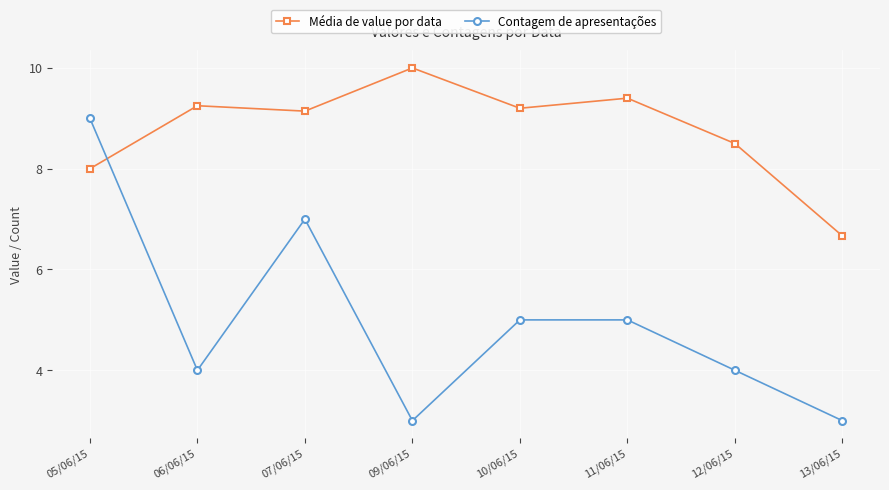

The value of Média de value por data at 07/06/15 is 16.2. True or false?

False